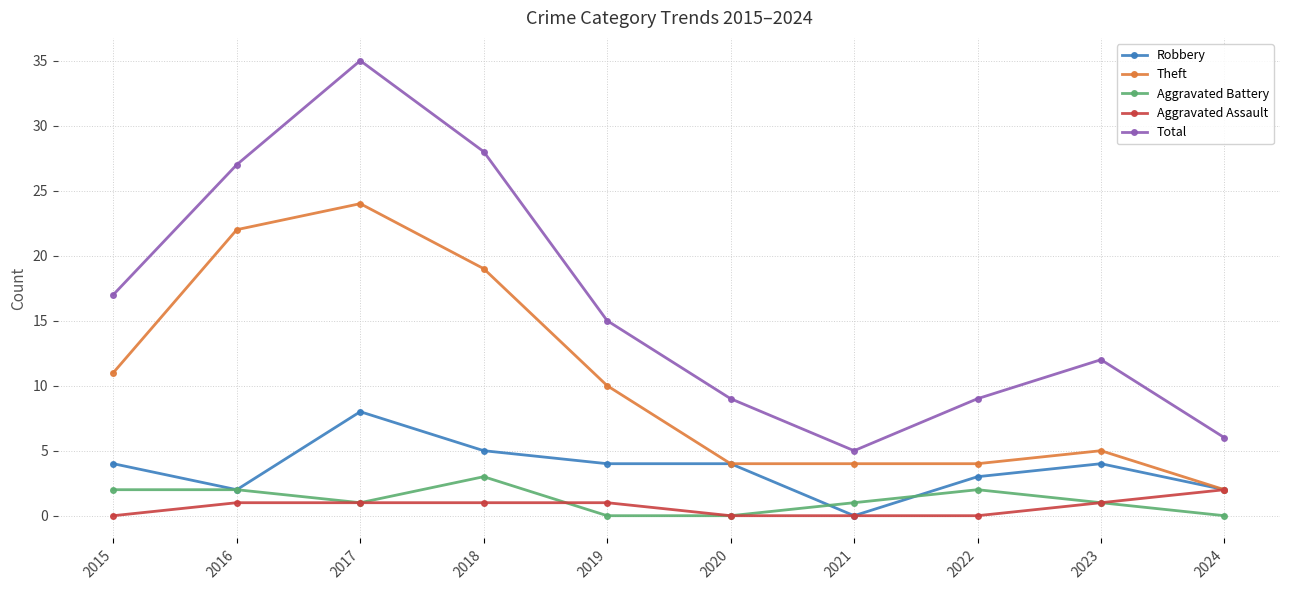

The Robbery series shows 3 at 2022. True or false?

True